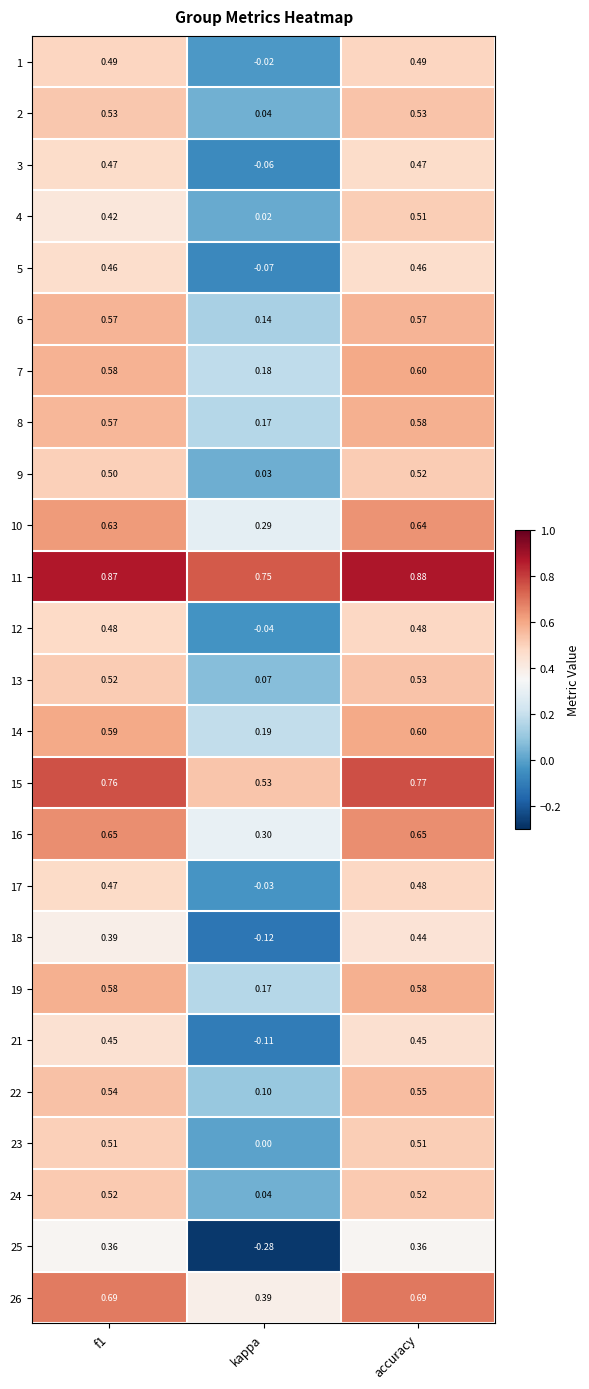

At which category is the sum across all series the highest?

accuracy